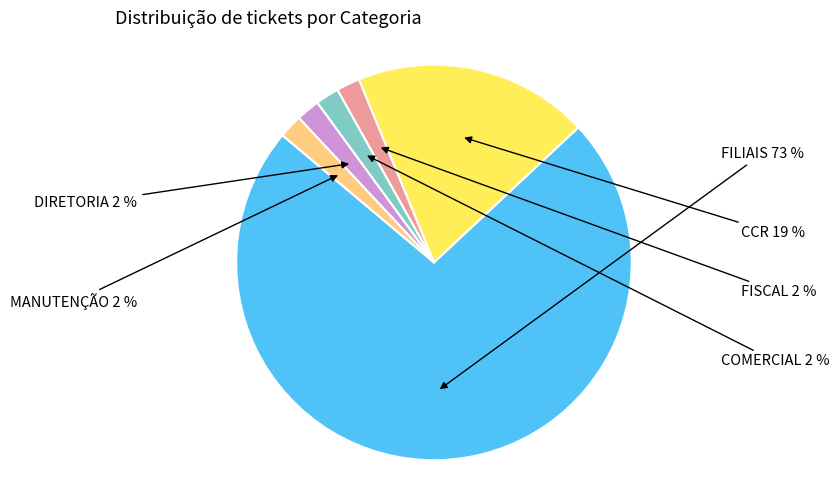

To the nearest percent, what is the difference between the largest and smallest slice percentages?

71%